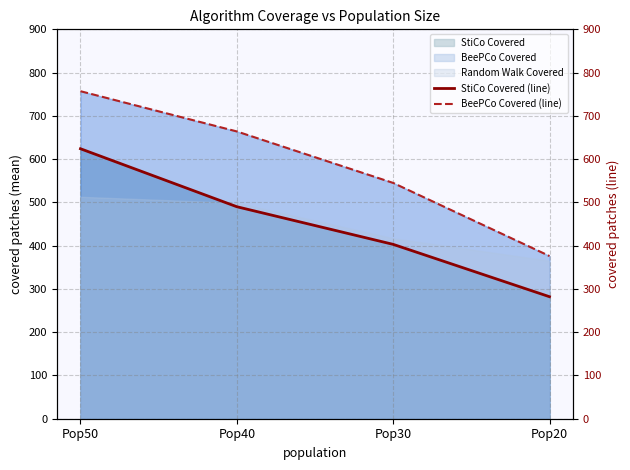

How many lines are shown in the chart?

2